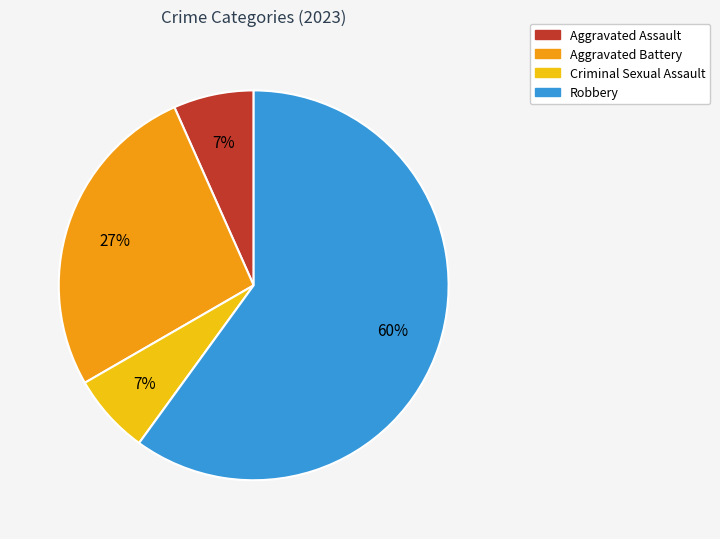

What percentage is the Criminal Sexual Assault slice, to the nearest percent?

7%